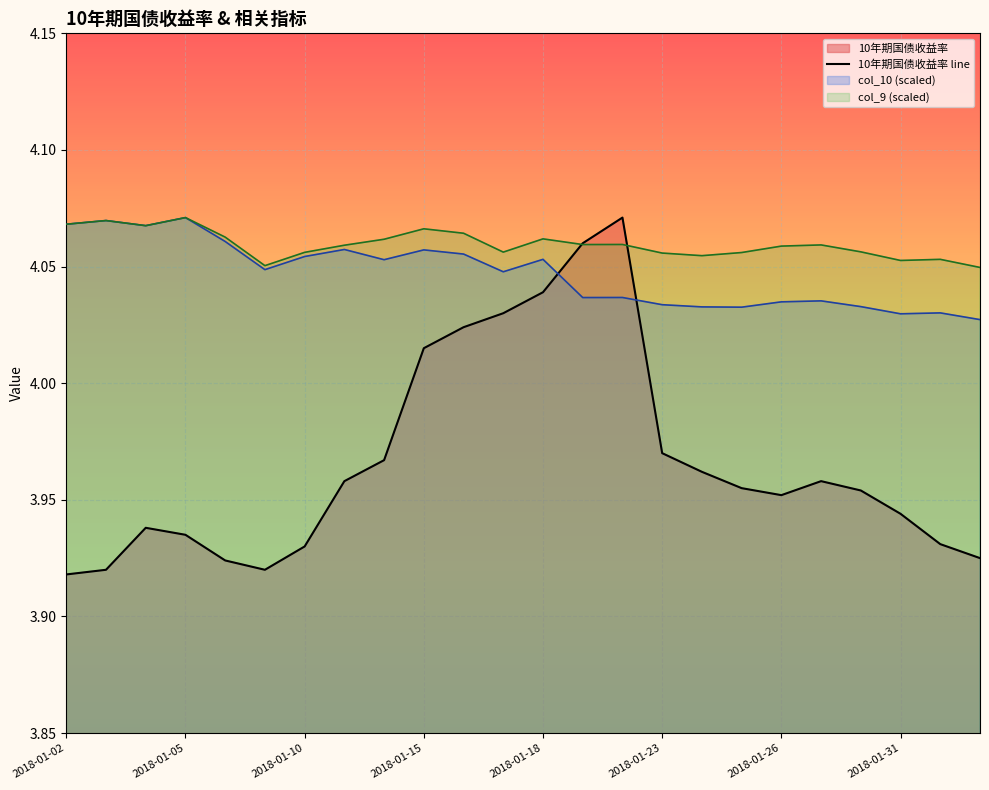

What is the approximate value at 22?

3.9